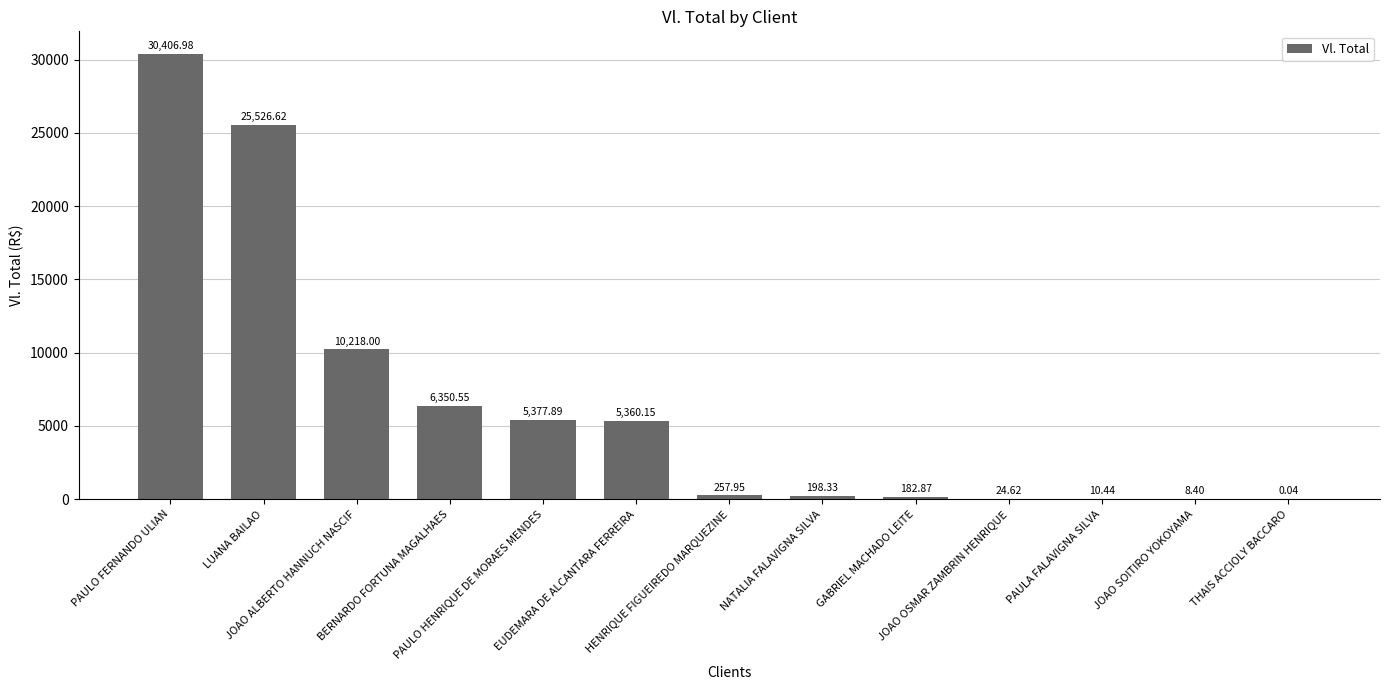

How many distinct data groups are displayed?

1